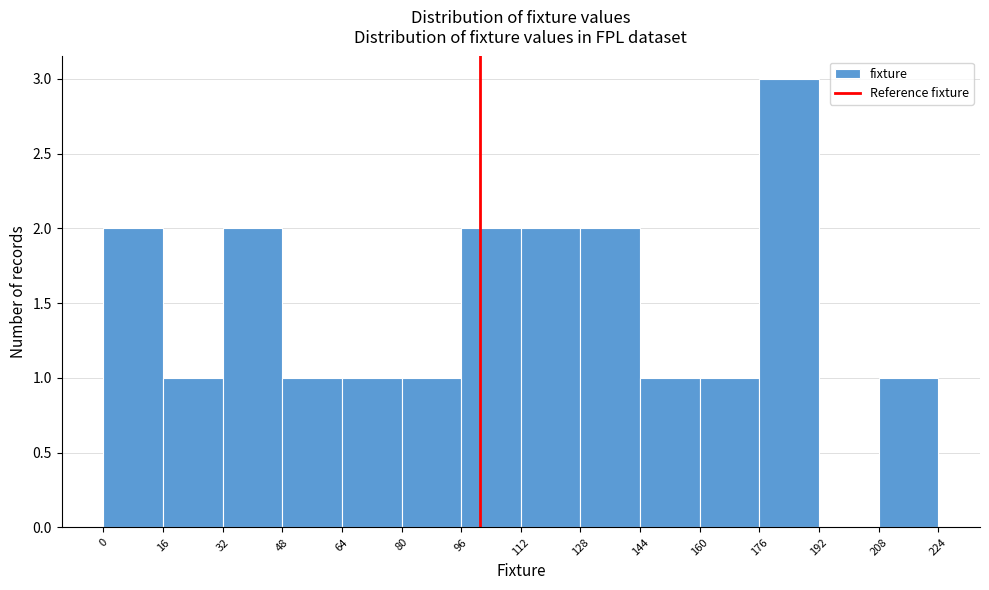

What is the height of the bar covering 80 to 96 on the x-axis? The values are not printed on the chart, so give them approximately, as read against the axis.

1